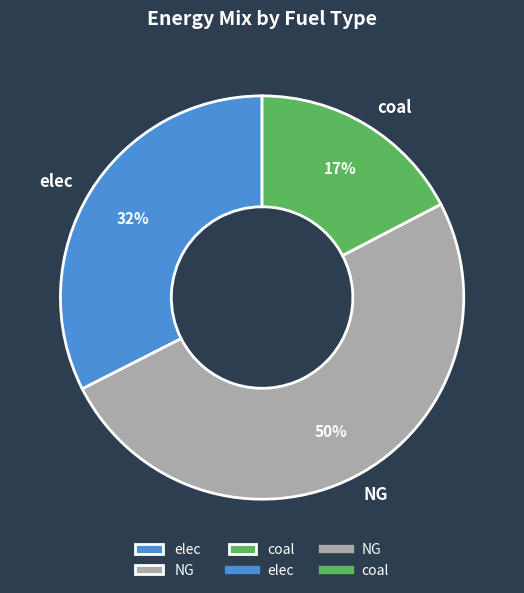

Does coal represent more than half of the total?

No